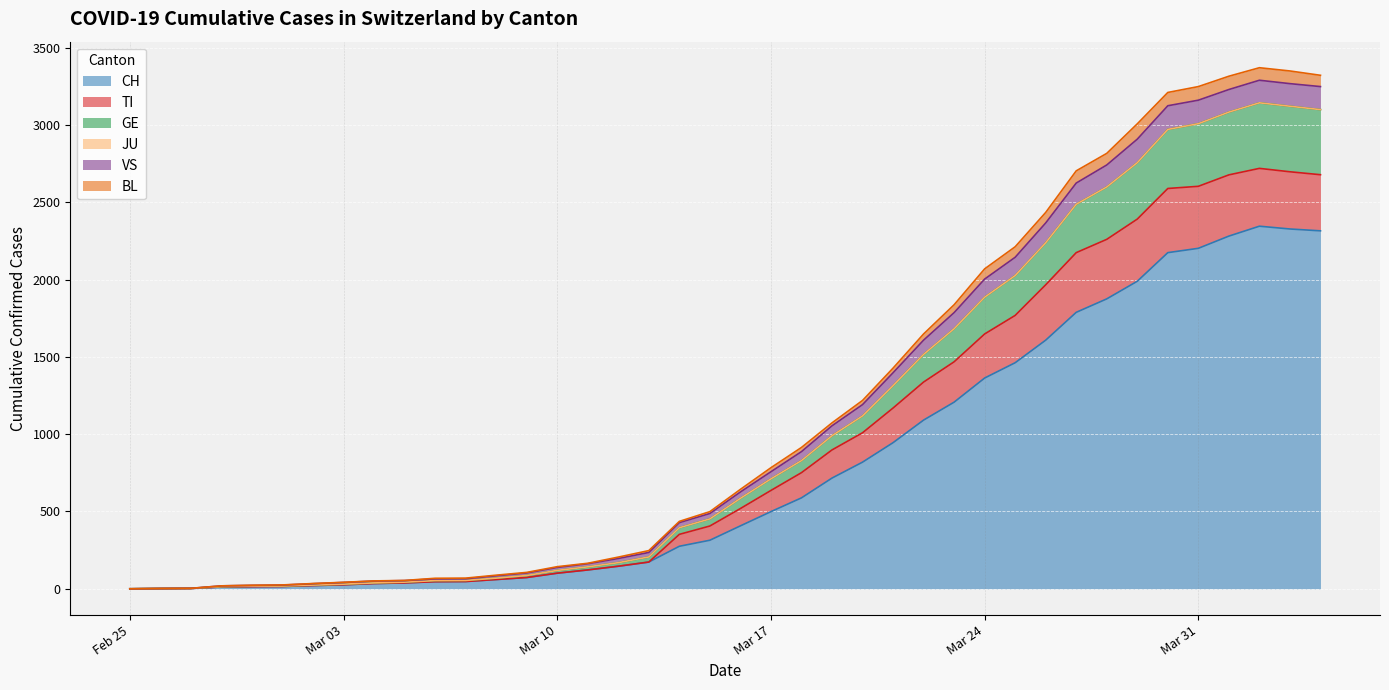

True or false: GE and CH intersect in this chart.

False